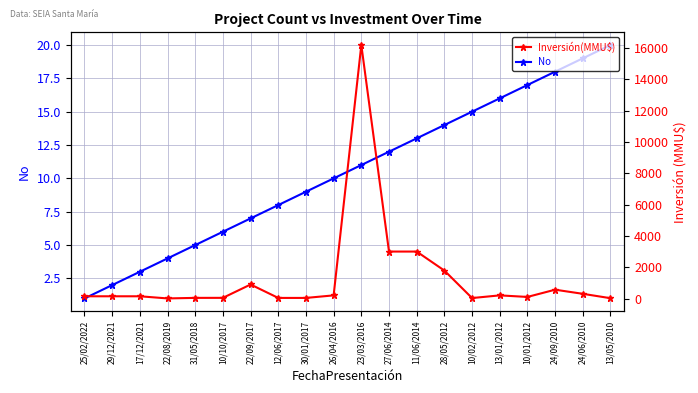

The No series shows 26 at 24/06/2010. True or false?

False